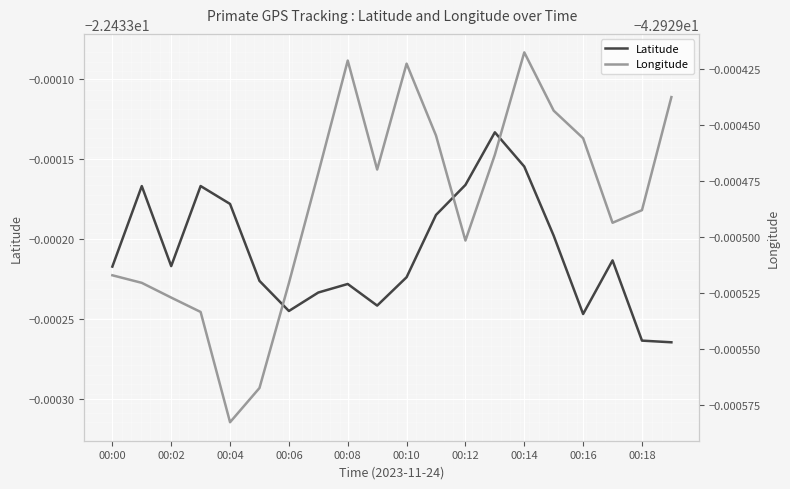

List the series in order of their peak value, lowest first.

Longitude, Latitude